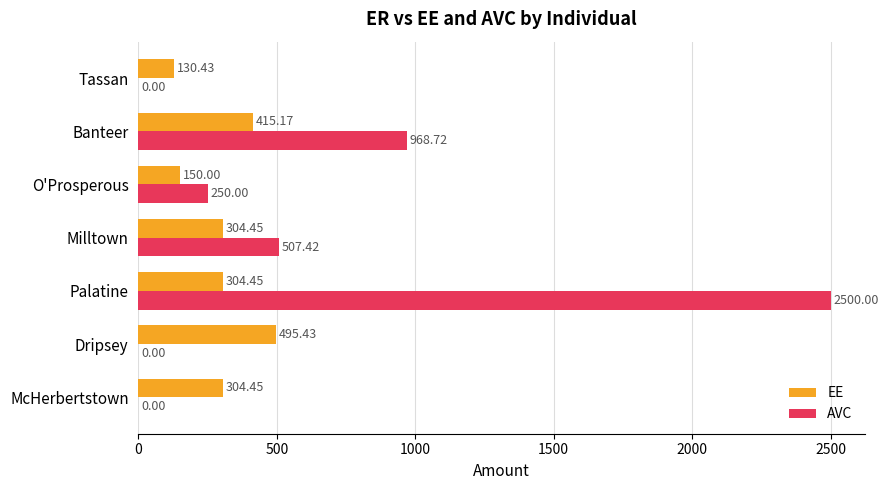

At which category does the chart reach its peak across all series?

Palatine